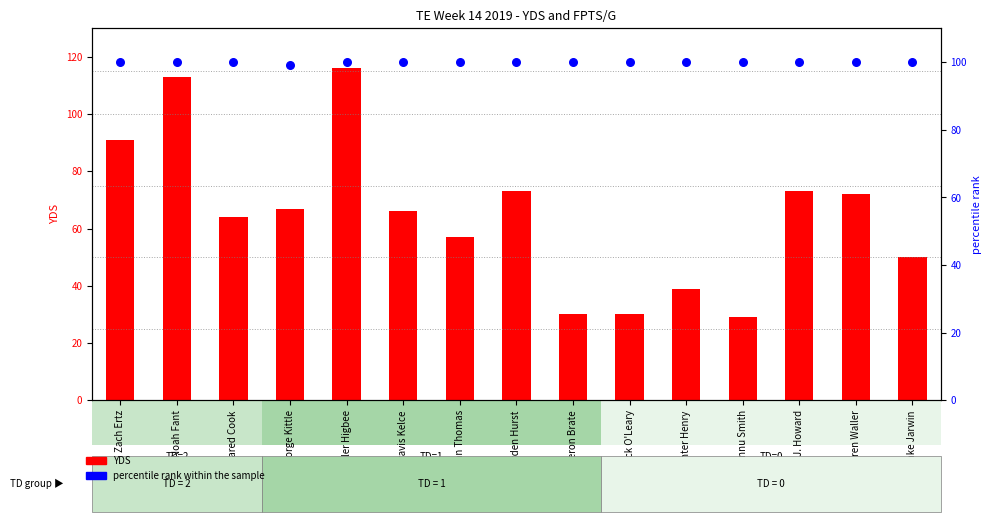

Which series reaches the maximum Y coordinate?

YDS